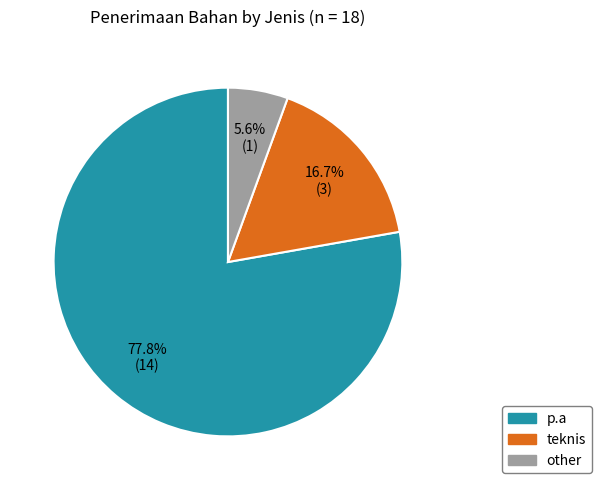

To the nearest percent, what is the difference between the largest and smallest slice percentages?

72%